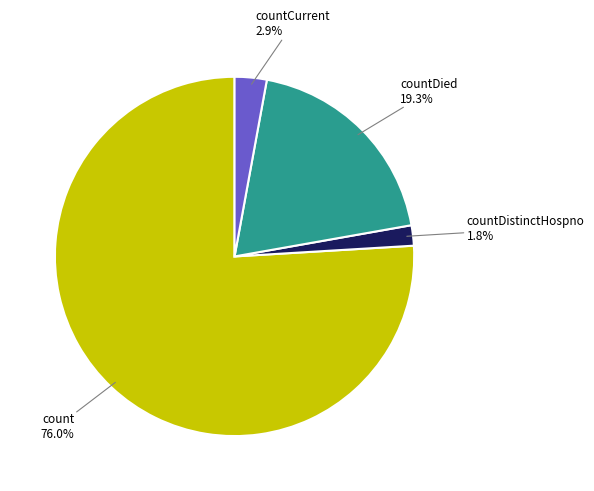

How many segments does this pie chart have?

4